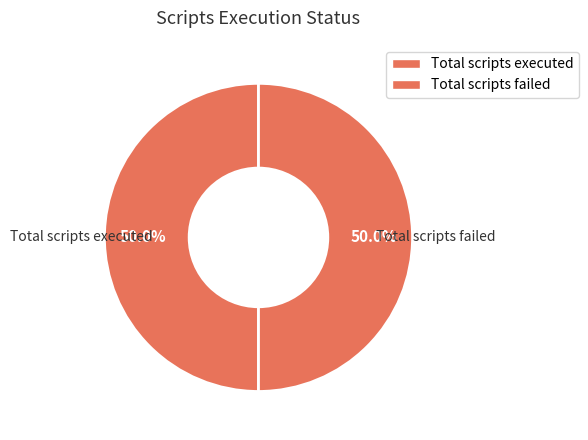

Count the number of slices in the pie.

2